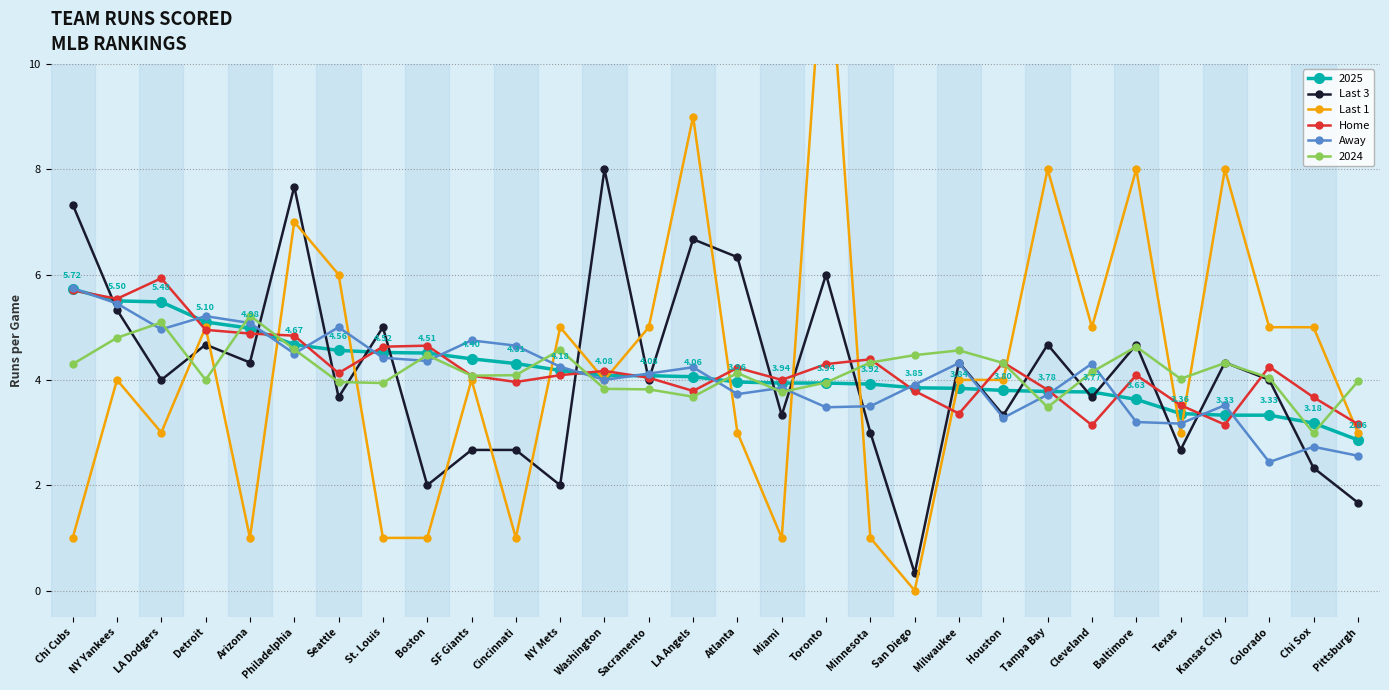

What is the spread (max minus min) of values at Tampa Bay?

4.3